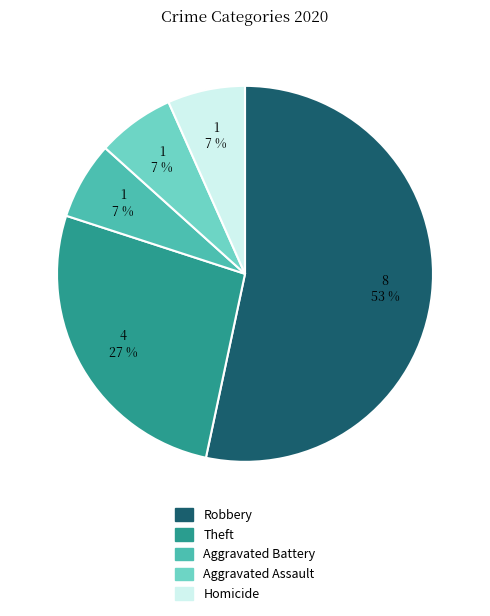

To the nearest percent, what is the average slice percentage?

20%